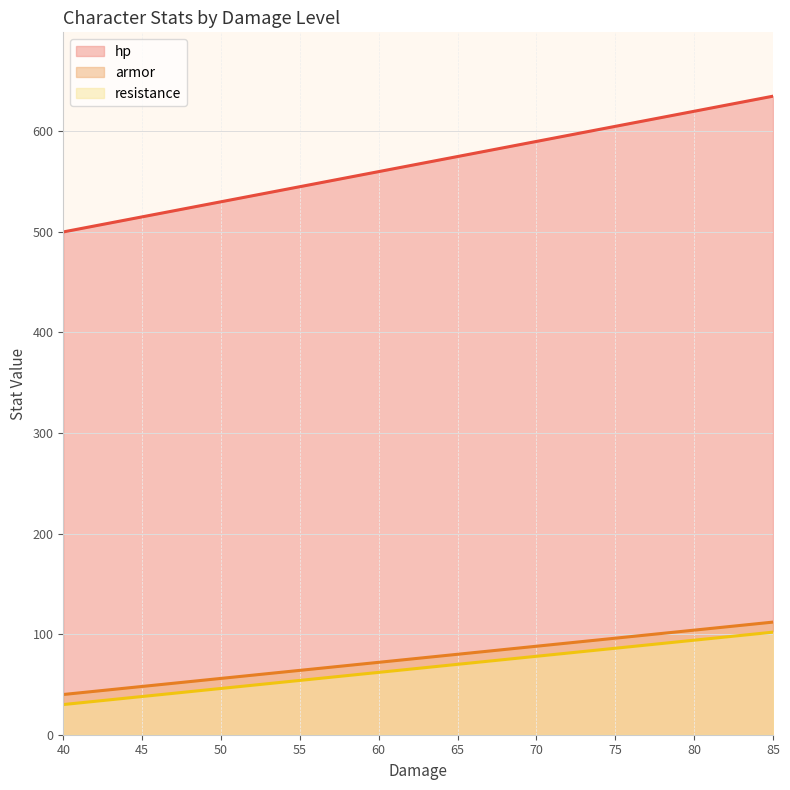

Which series has the widest spread of values?

hp